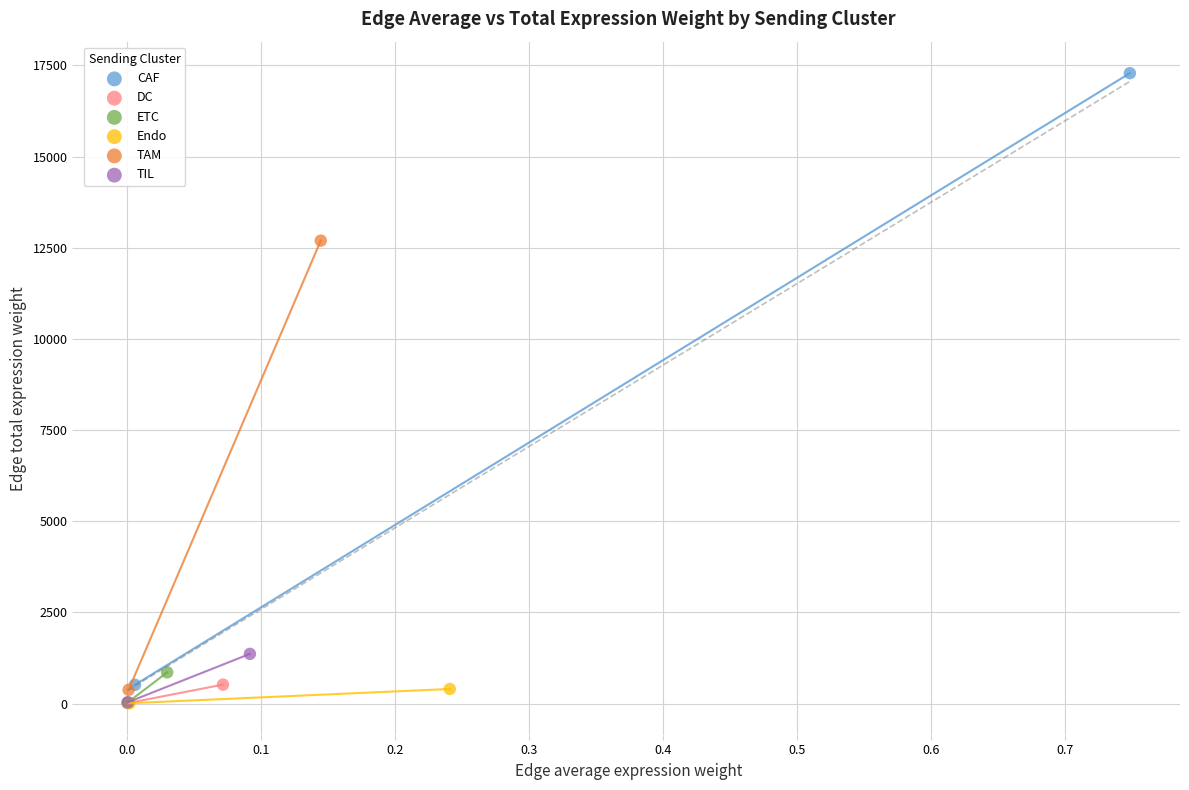

Which series reaches the maximum Y coordinate?

CAF